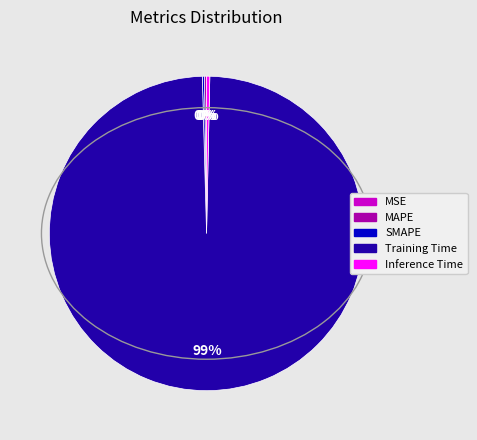

True or false: Inference Time accounts for 0% of the total.

True